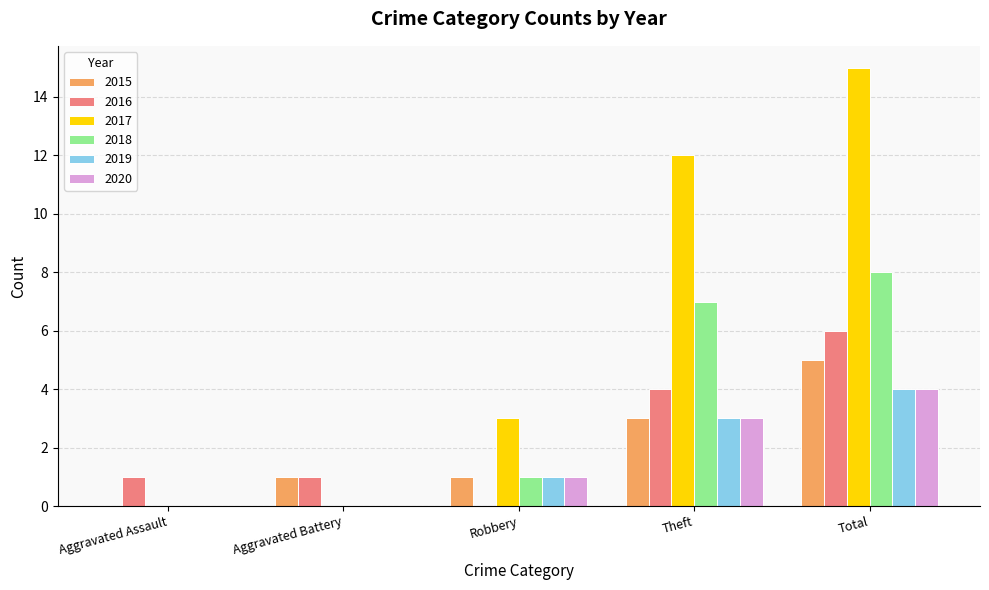

What is the approximate value of 2015 at Aggravated Battery?

1